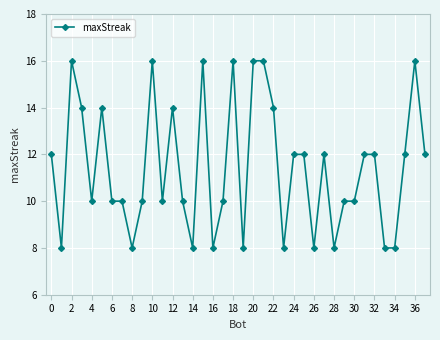

What is the difference between the maximum and minimum values?

8